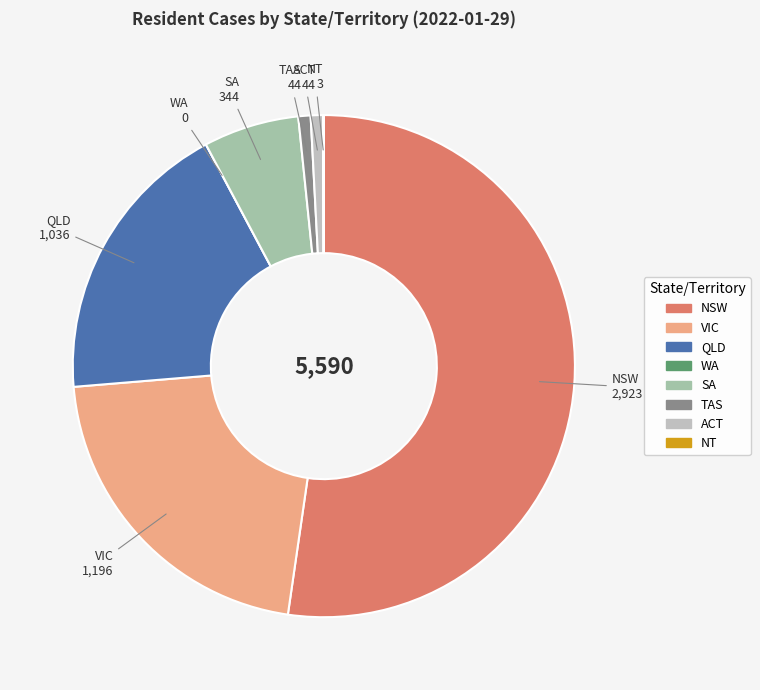

Is the sum of NSW and VIC greater than half?

Yes